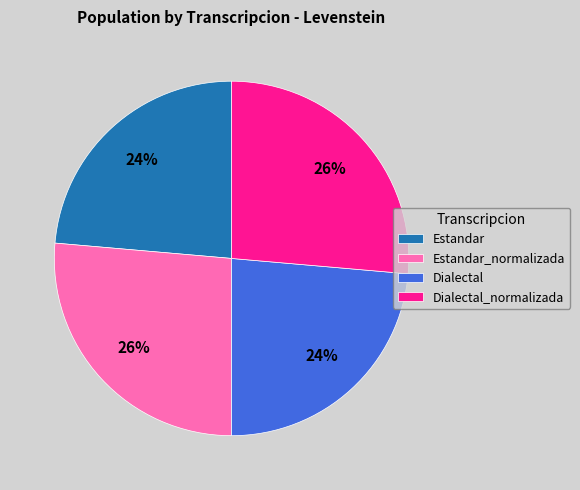

True or false: Dialectal_normalizada accounts for 33% of the total.

False